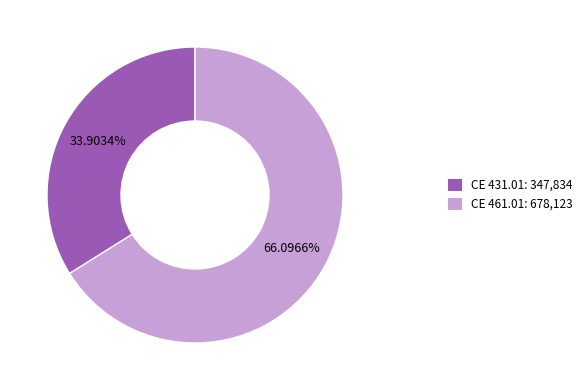

What is the largest slice in the pie chart?

CE 461.01: 678,123